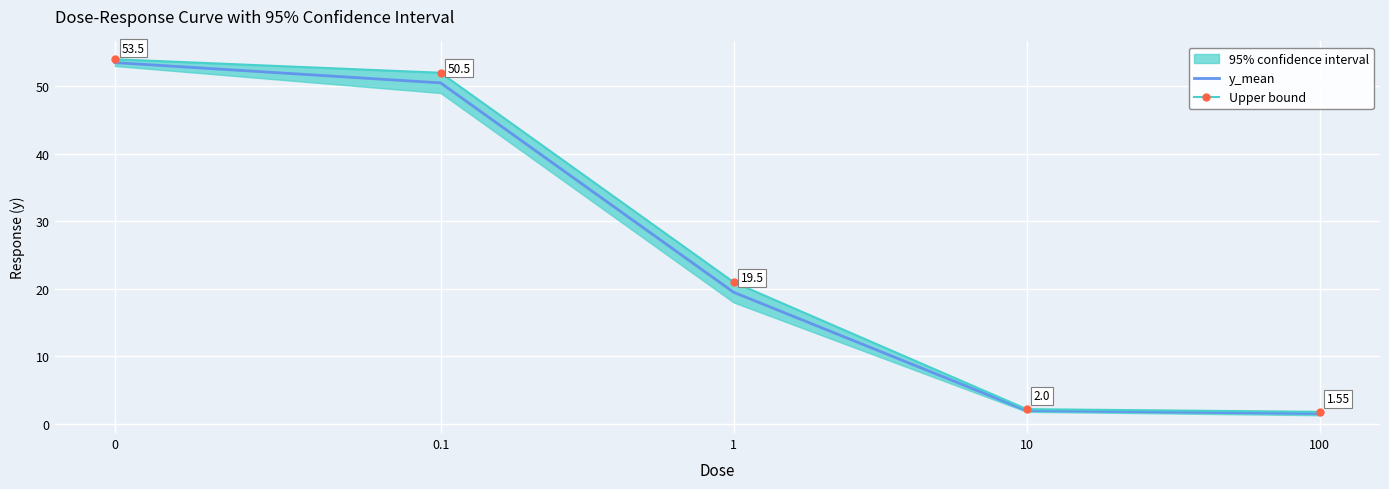

What is the smallest value displayed?

1.6